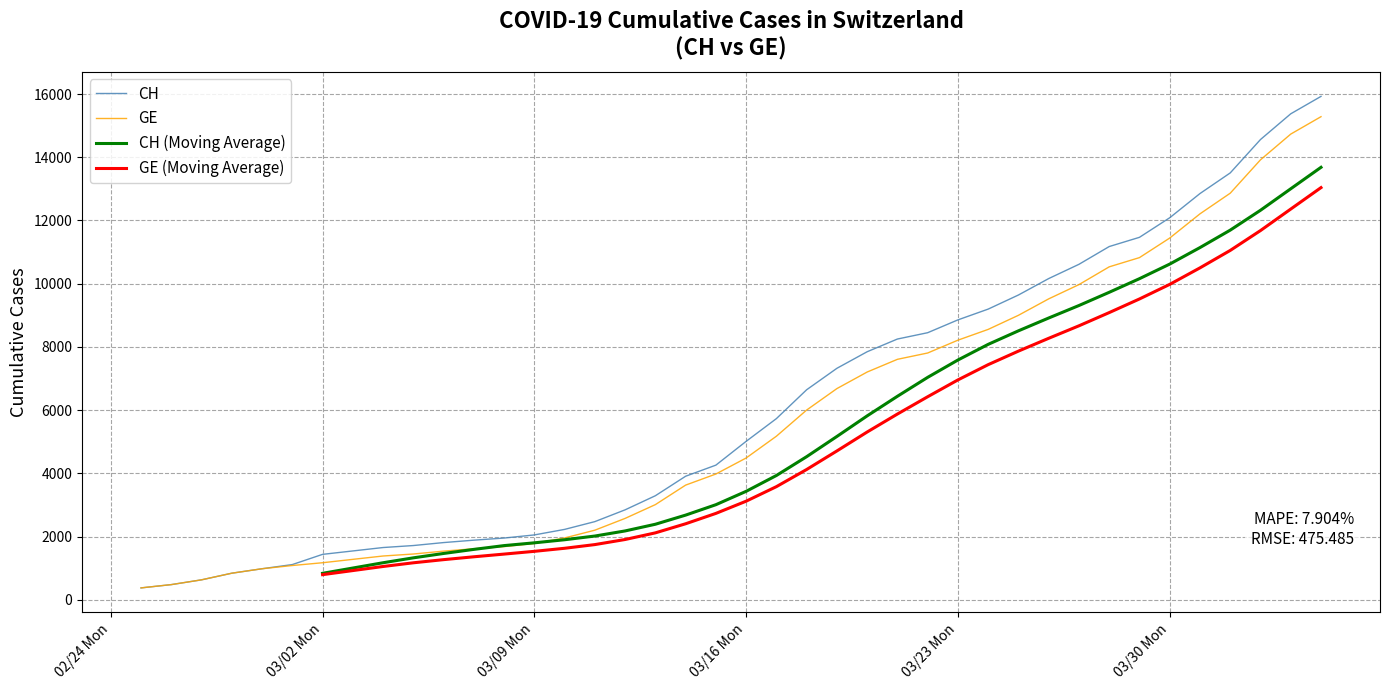

What is the maximum value for GE?

15284